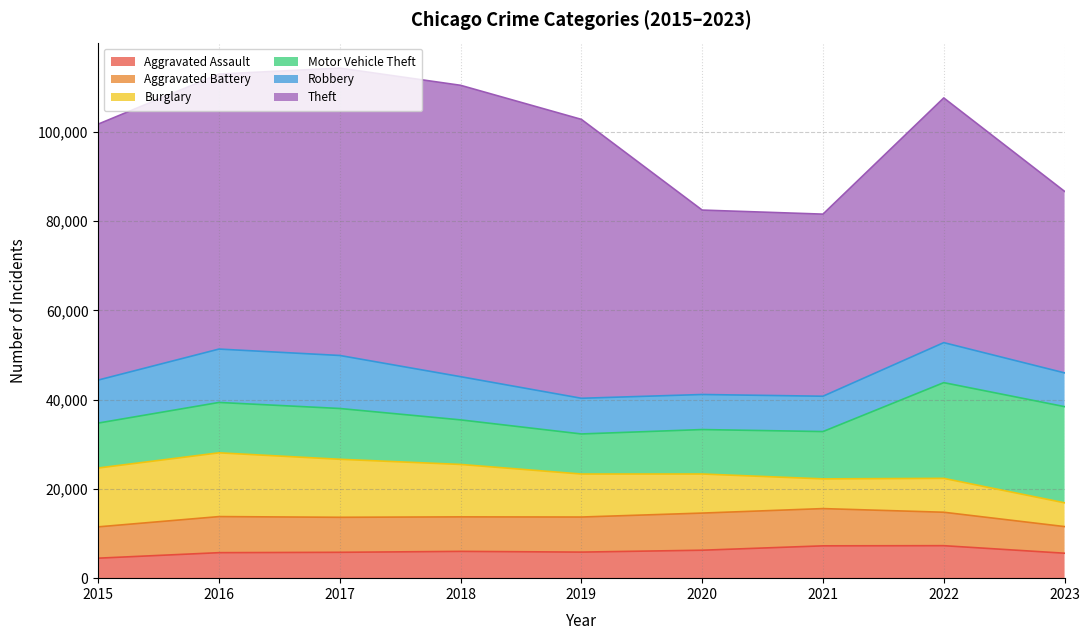

At which category is the sum across all series the highest?

2017